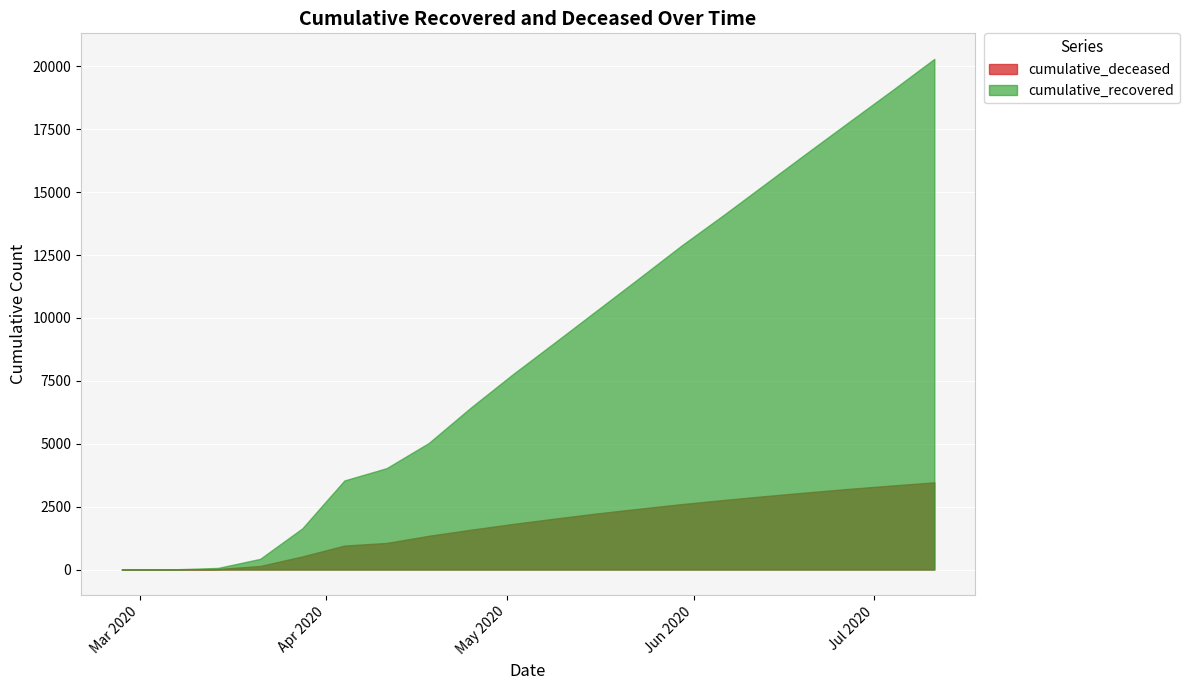

What are all the series names shown in the legend?

cumulative_deceased, cumulative_recovered